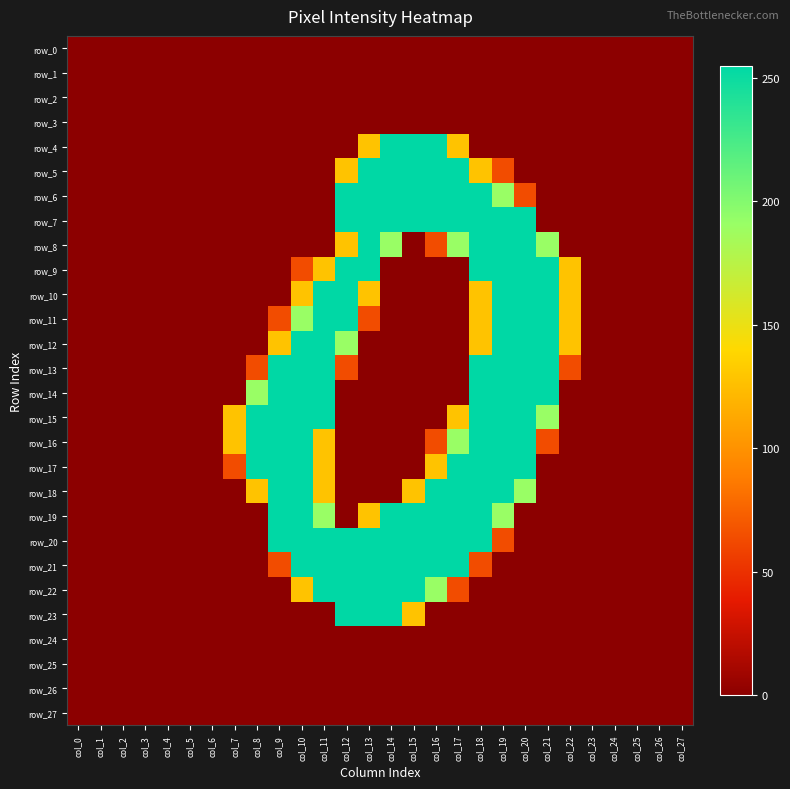

List the labels in order of row_20 value, largest first.

col_9, col_10, col_11, col_12, col_13, col_14, col_15, col_16, col_17, col_18, col_19, col_0, col_1, col_2, col_3, col_4, col_5, col_6, col_7, col_8, col_20, col_21, col_22, col_23, col_24, col_25, col_26, col_27